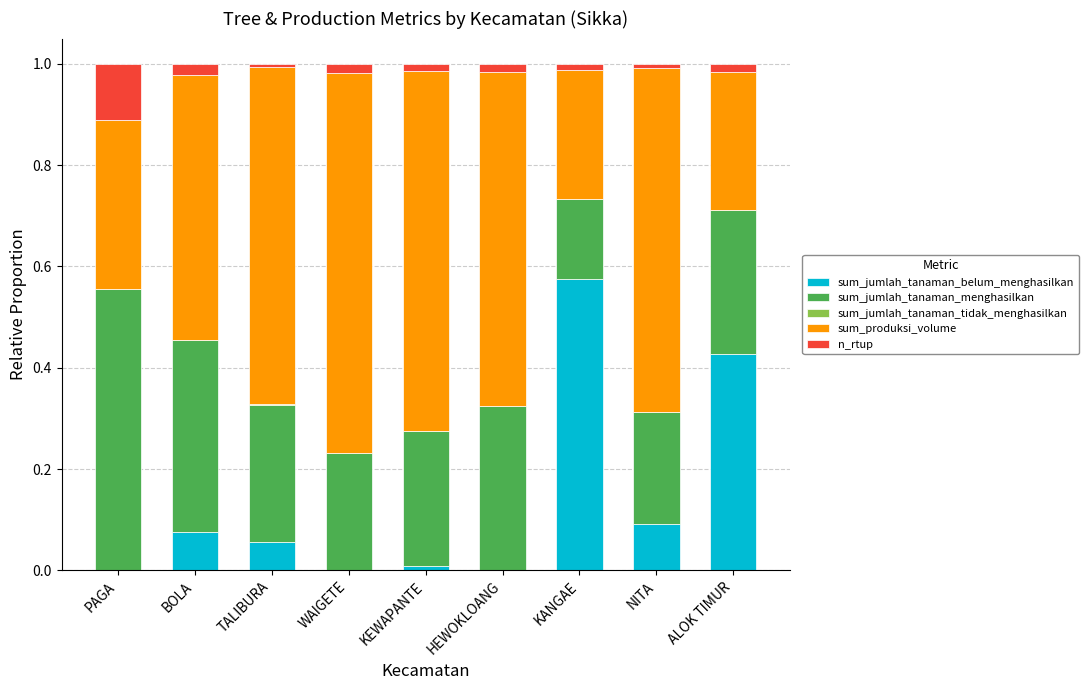

At which label does sum_jumlah_tanaman_belum_menghasilkan reach its peak?

KANGAE